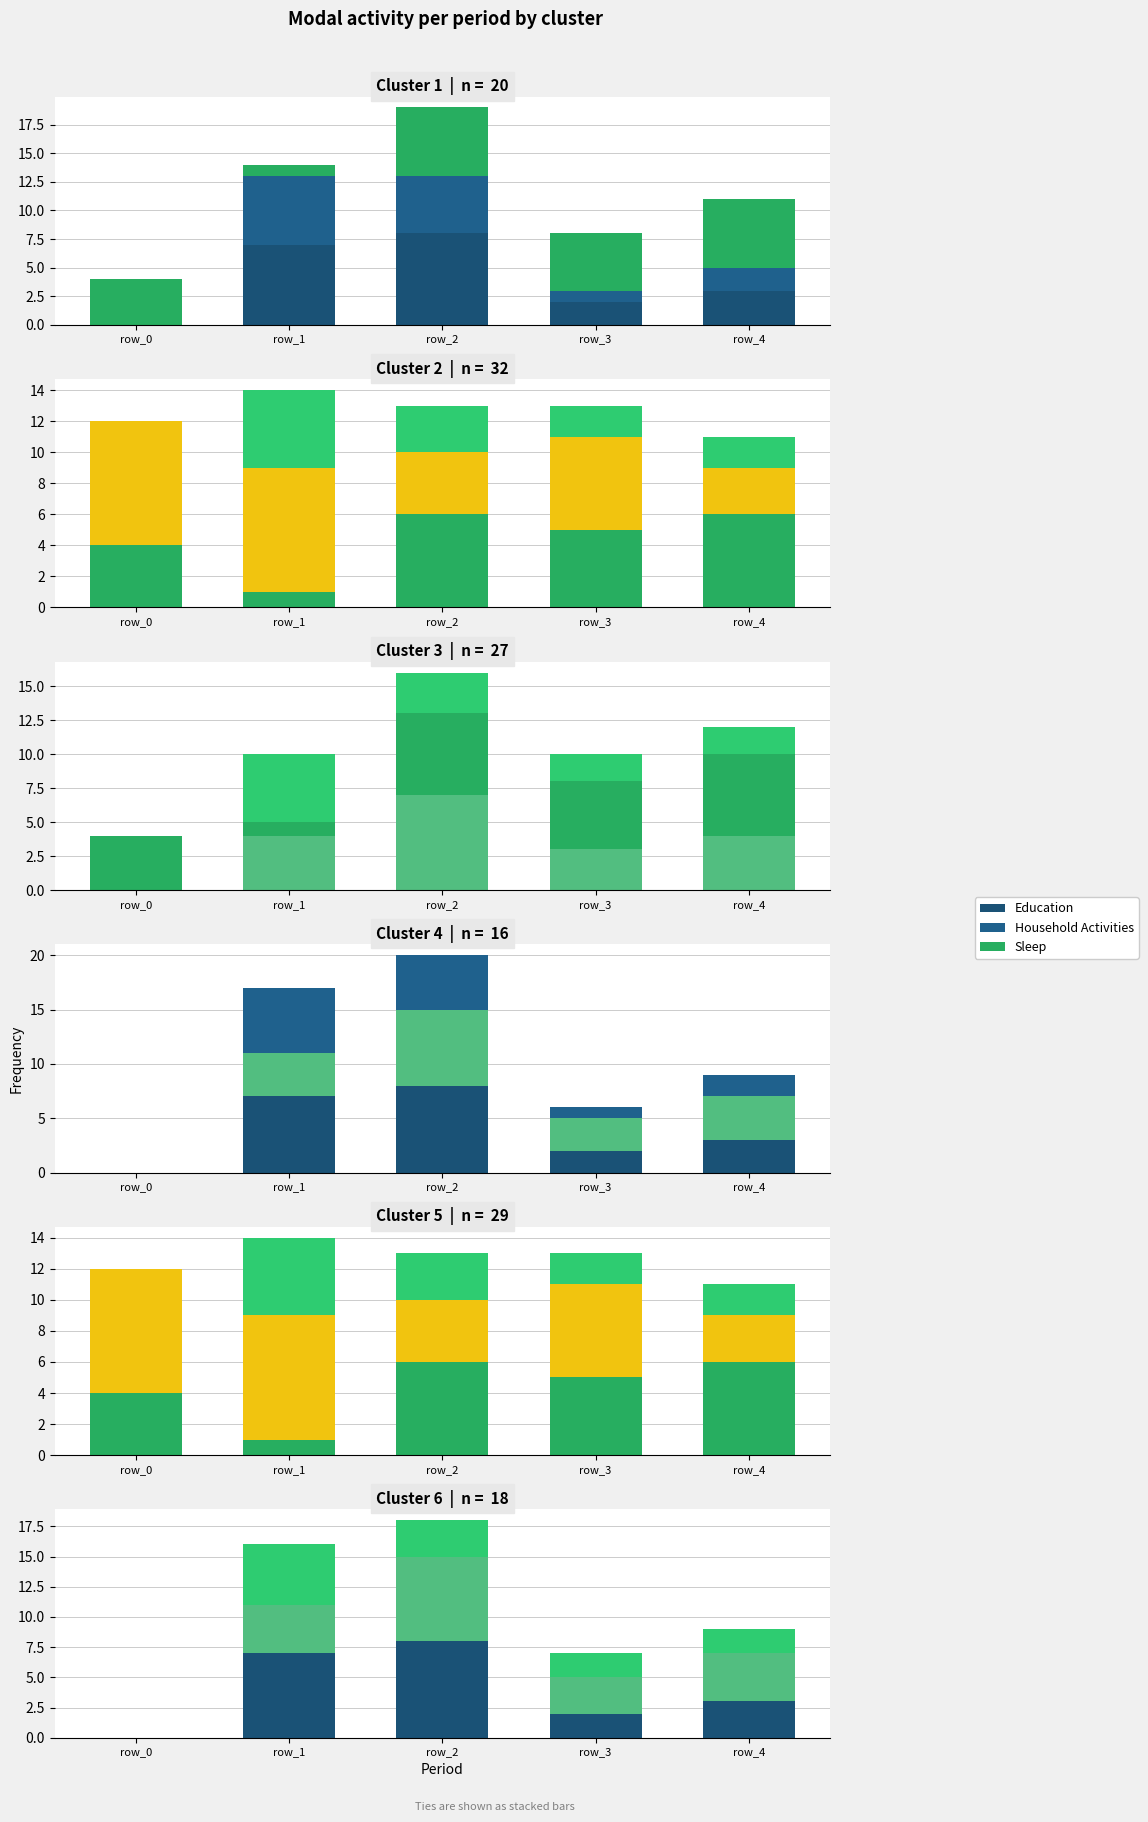

Count the Sleep (alt) values in the range 2 to 3.

3